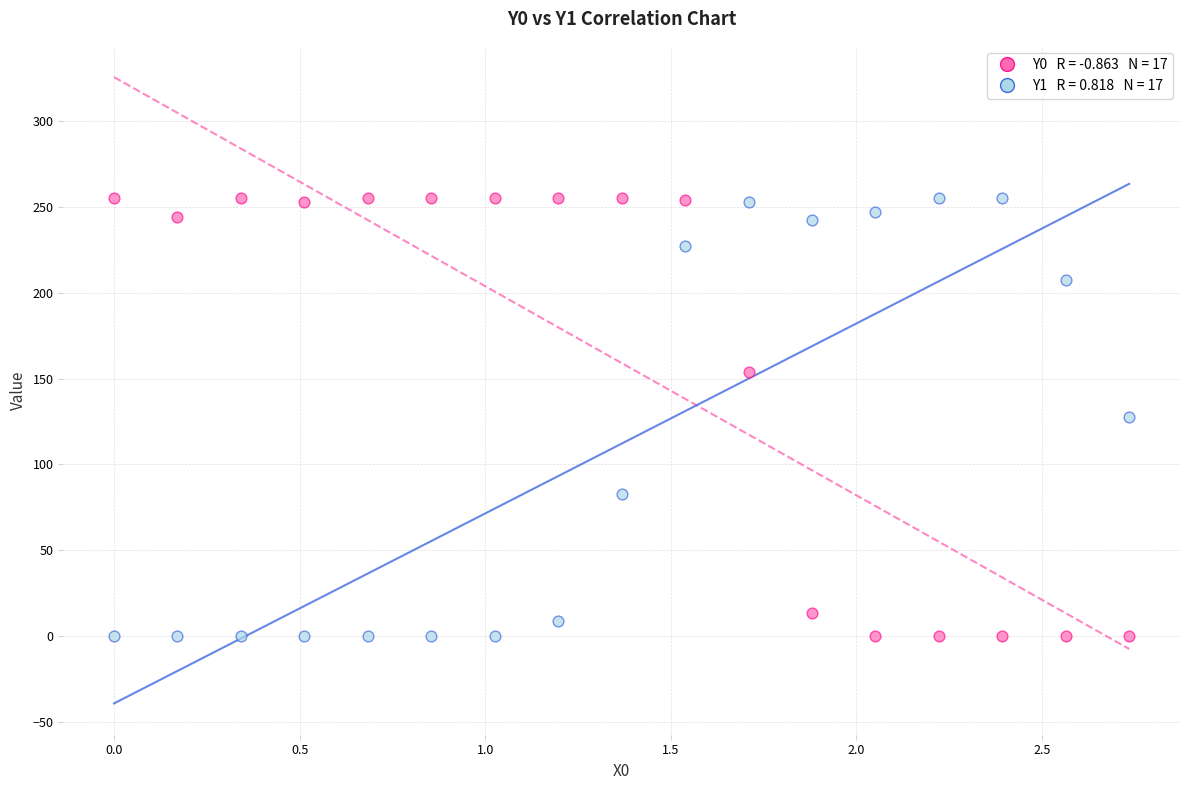

Across all data points, what is the range of X values (max minus min)?

2.7